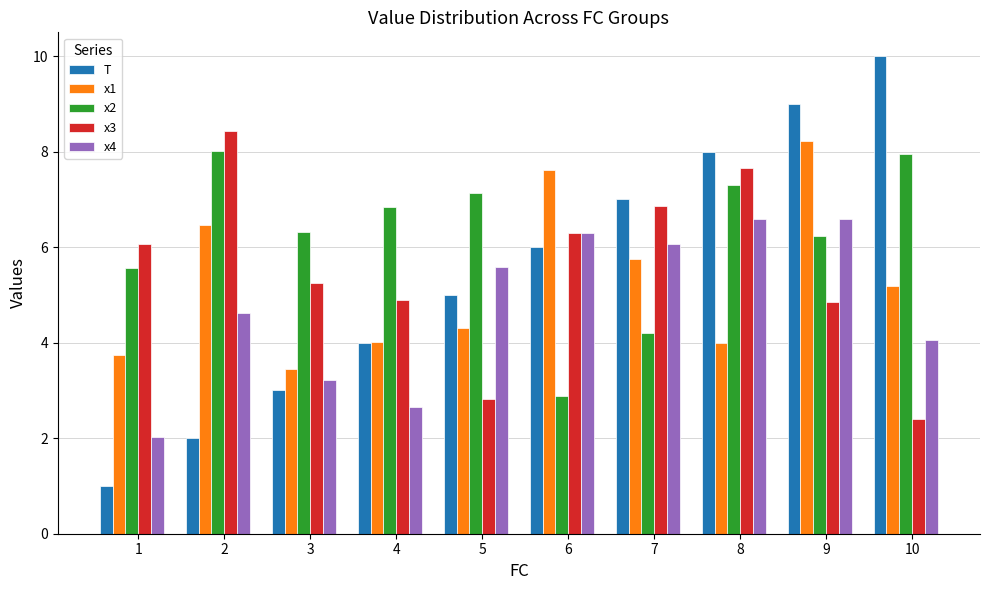

Count the number of data series in this chart.

5